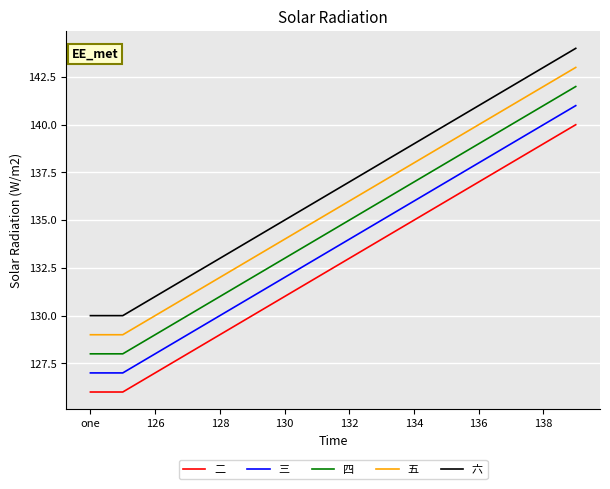

List the series in order of their peak value, highest first.

六, 五, 四, 三, 二